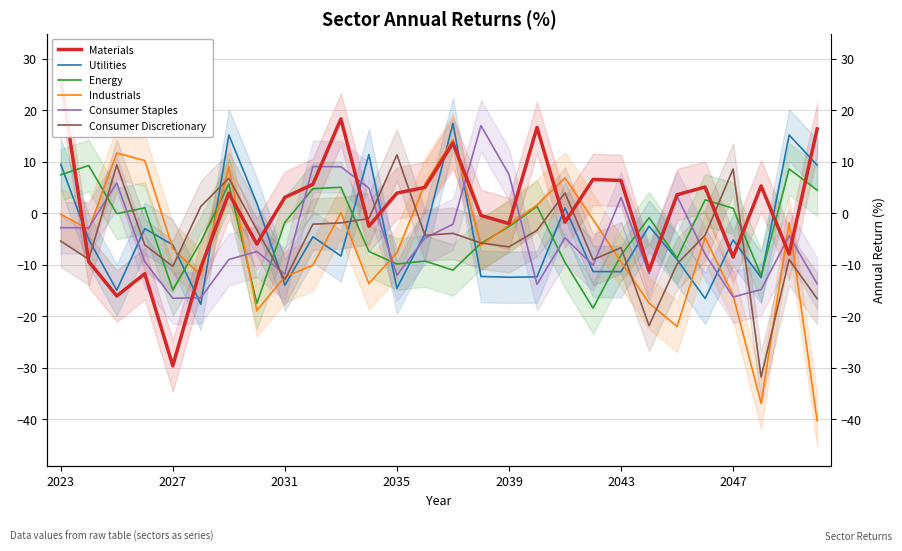

The value of Utilities at 2047 is 21.9. True or false?

False